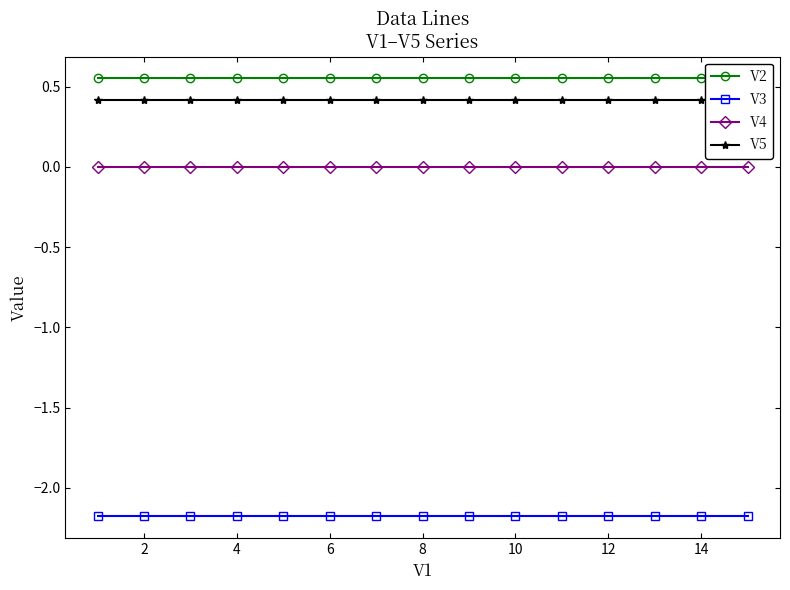

Reading left to right, extract all data points from this chart.

V2: 0.6	0.6	0.6	0.6	0.6	0.6	0.6	0.6	0.6	0.6	0.6	0.6	0.6	0.6	0.6
V3: -2.2	-2.2	-2.2	-2.2	-2.2	-2.2	-2.2	-2.2	-2.2	-2.2	-2.2	-2.2	-2.2	-2.2	-2.2
V4: -0.0	-0.0	-0.0	-0.0	-0.0	-0.0	-0.0	-0.0	-0.0	-0.0	-0.0	-0.0	-0.0	-0.0	-0.0
V5: 0.4	0.4	0.4	0.4	0.4	0.4	0.4	0.4	0.4	0.4	0.4	0.4	0.4	0.4	0.4